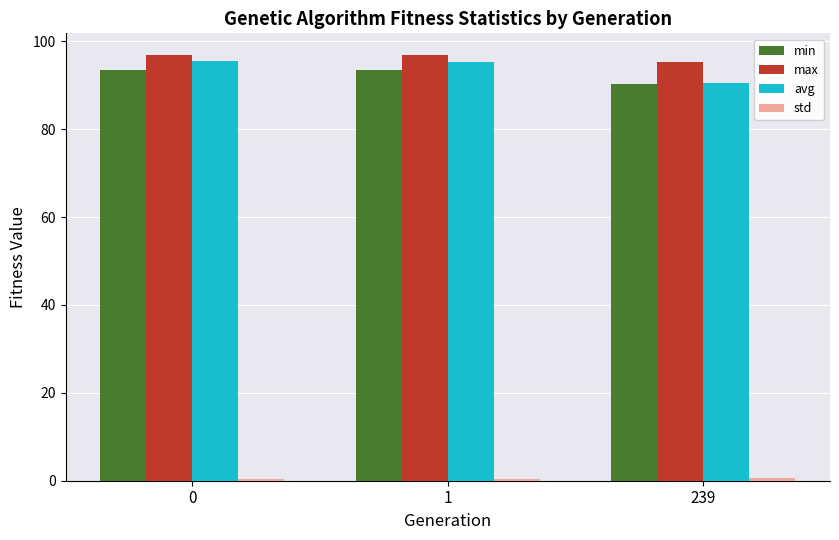

Does the chart contain any negative values?

No